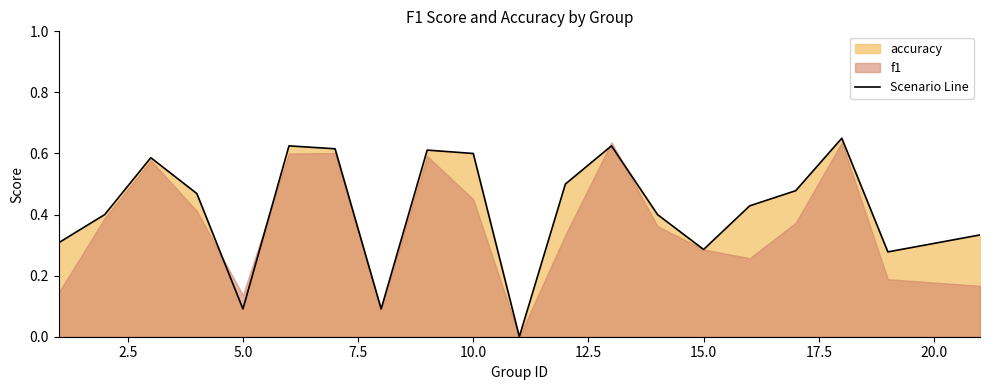

What is the sum of all values?

8.4